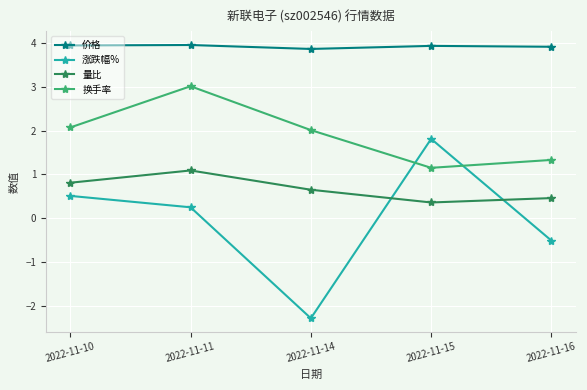

True or false: 价格 and 涨跌幅% intersect in this chart.

False